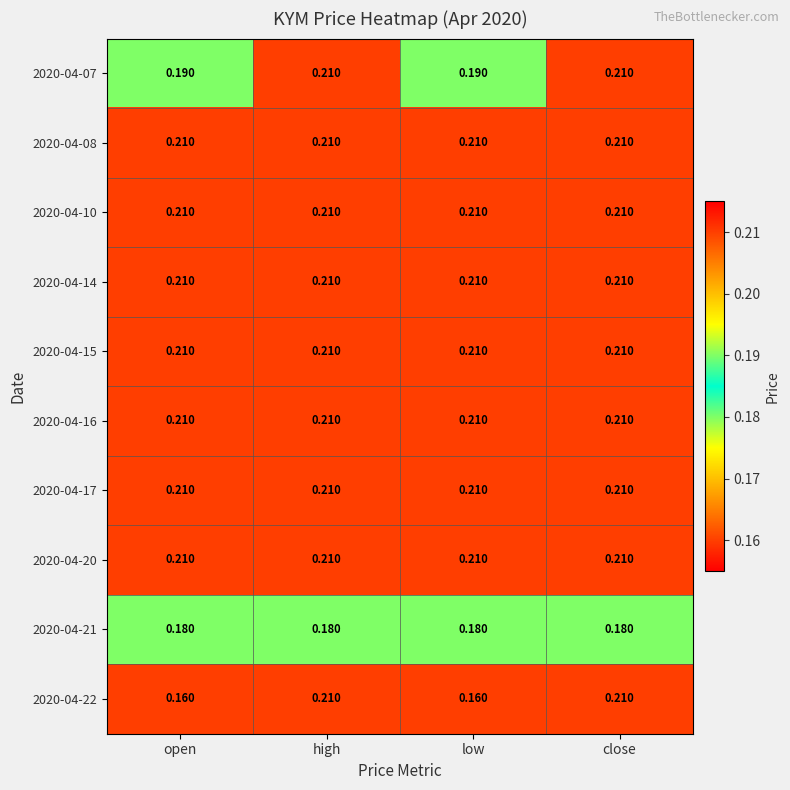

Rank the series by their maximum value, from highest to lowest.

2020-04-07, 2020-04-08, 2020-04-10, 2020-04-14, 2020-04-15, 2020-04-16, 2020-04-17, 2020-04-20, 2020-04-22, 2020-04-21